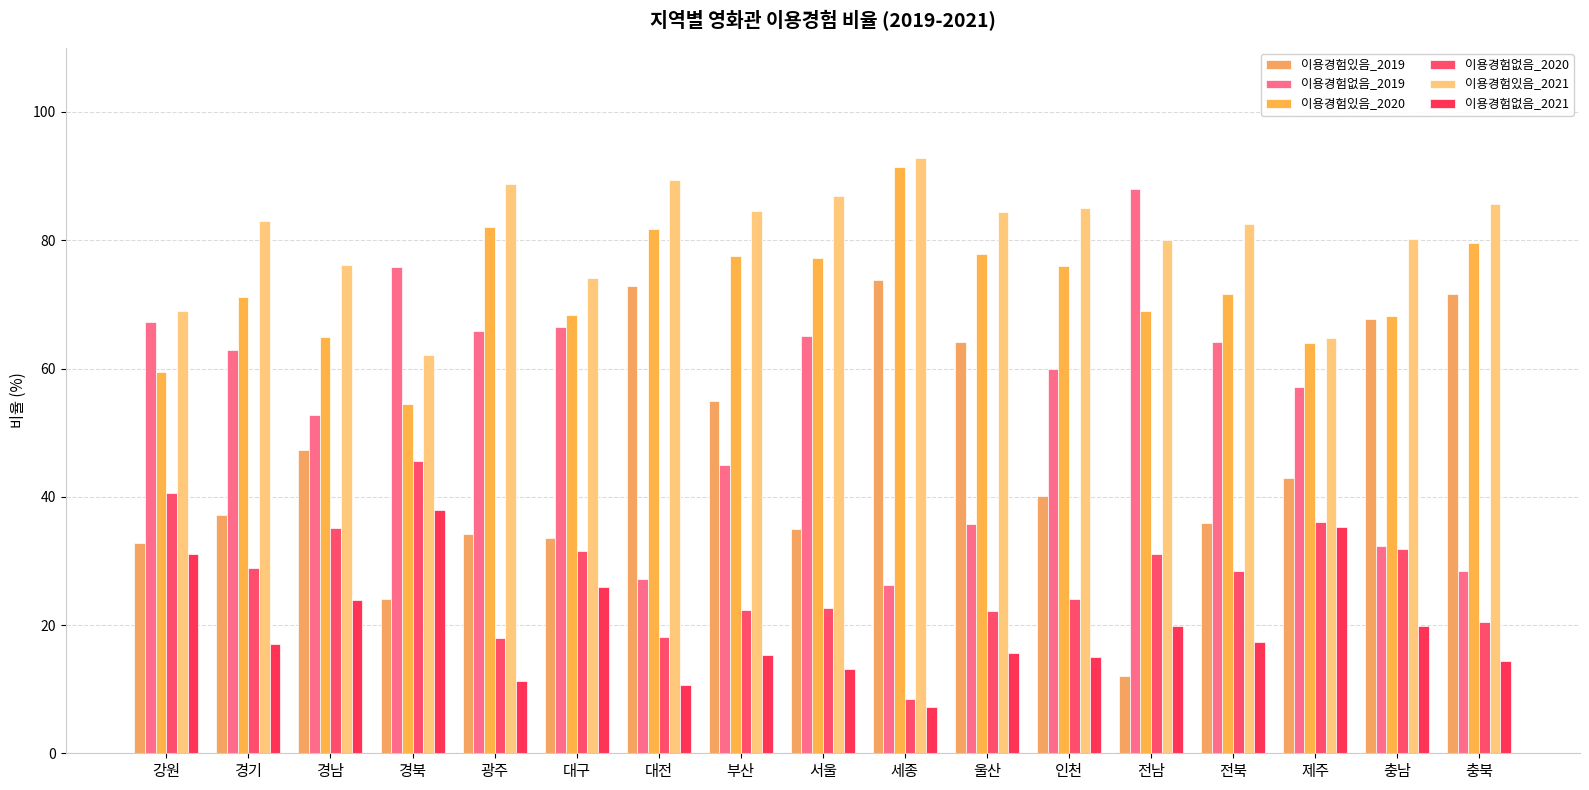

How many bars are there in each group?

6